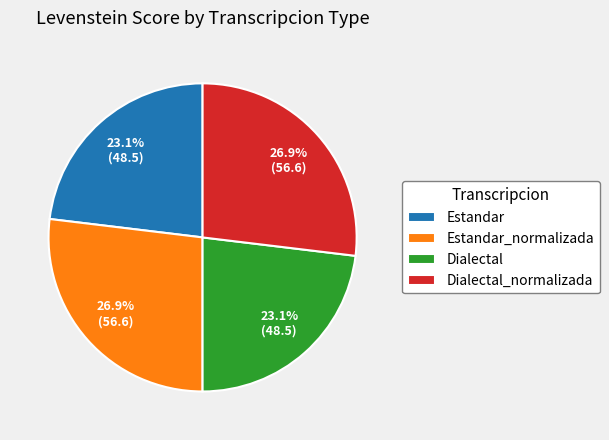

To the nearest percent, what is the combined percentage of Dialectal and Dialectal_normalizada?

50%